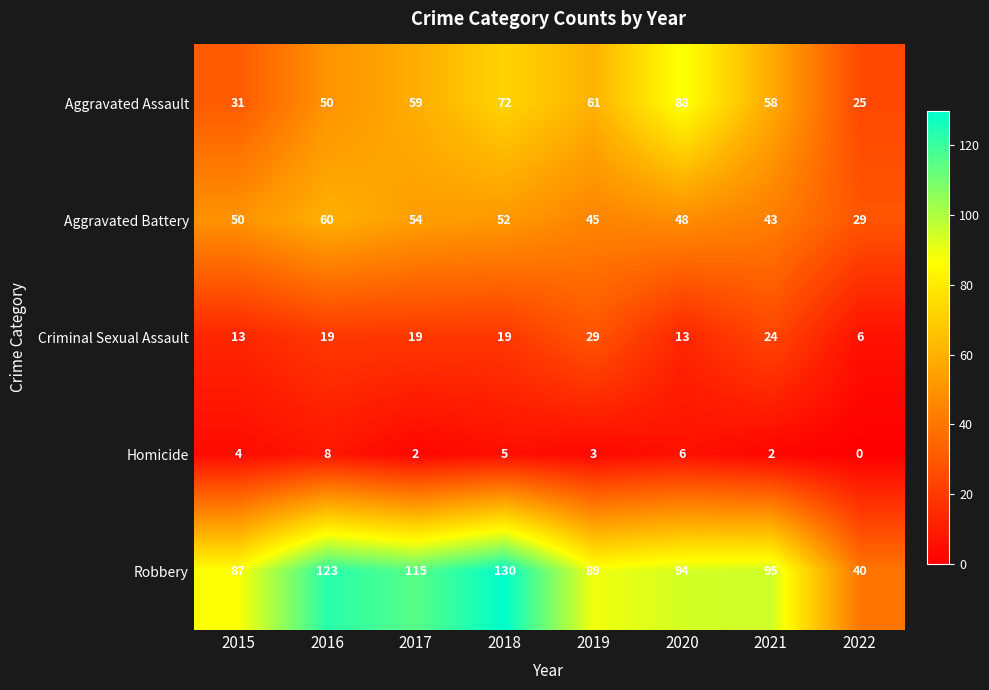

Is the value of Aggravated Assault at 2020 greater than the value of Aggravated Battery at 2015?

Yes